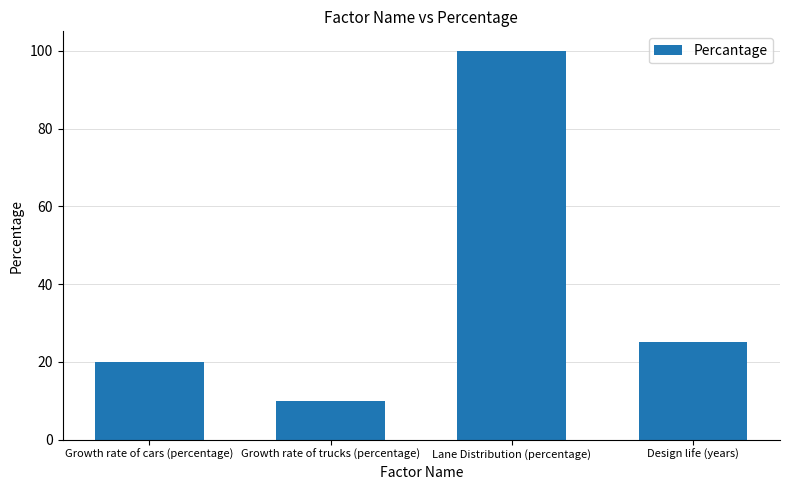

What is the value of the 4th bar from the left?

25